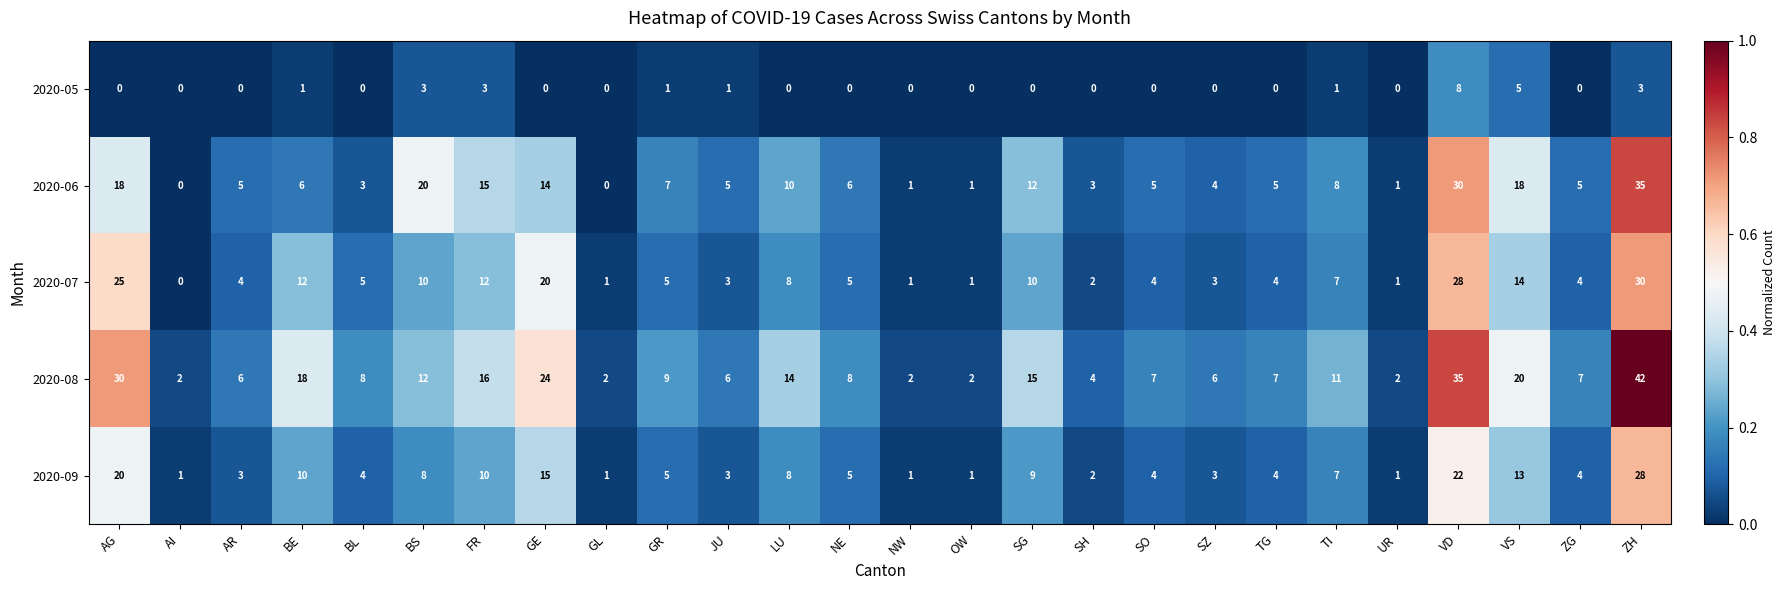

Which category has the highest value in the 2020-08 series?

ZH